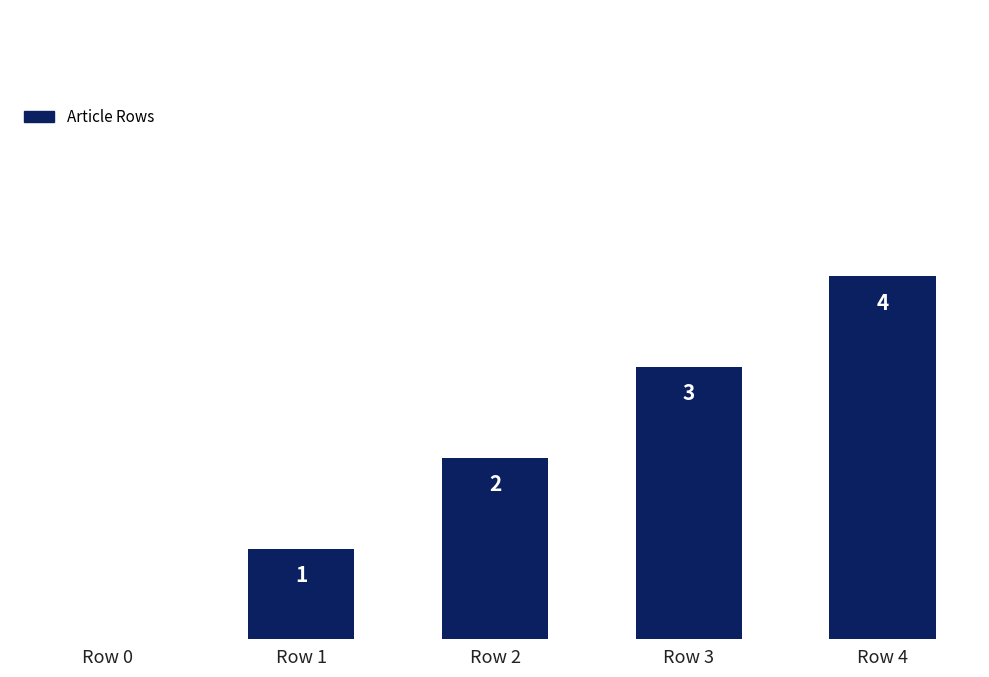

How many values are above zero?

4